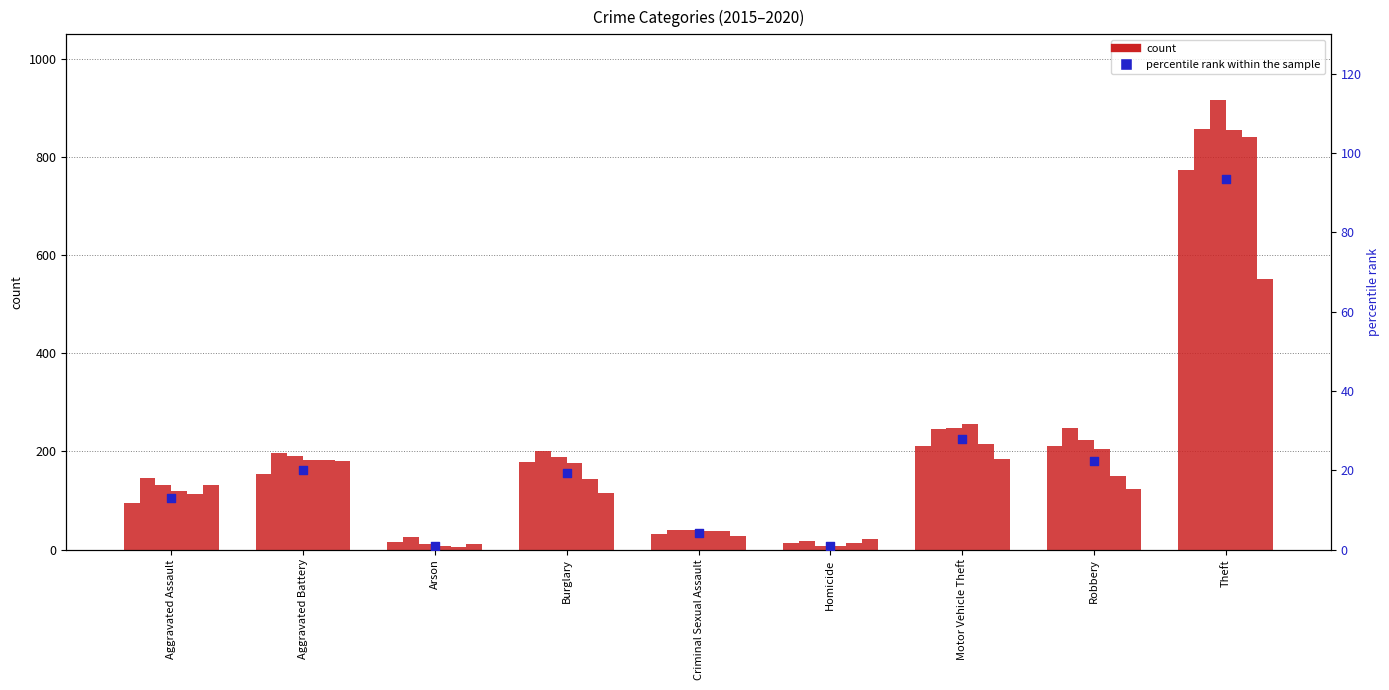

What is the change in value from Aggravated Assault to Aggravated Battery?

+7.0